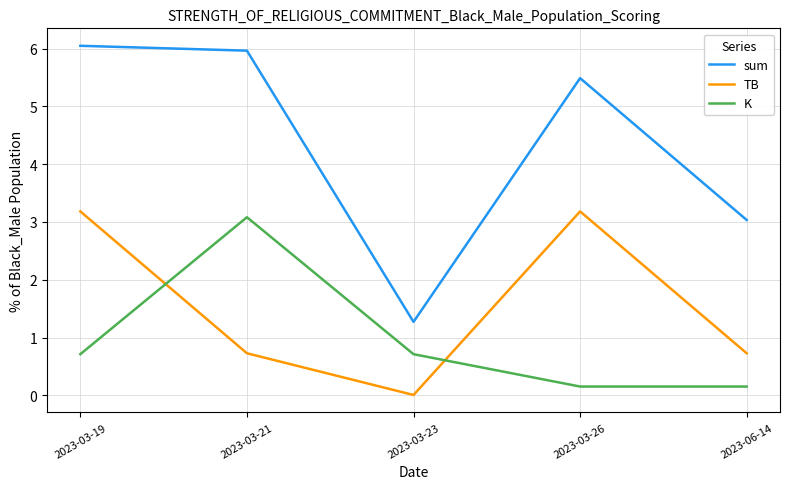

True or false: TB has a value of 1.2 at 2023-06-14.

False